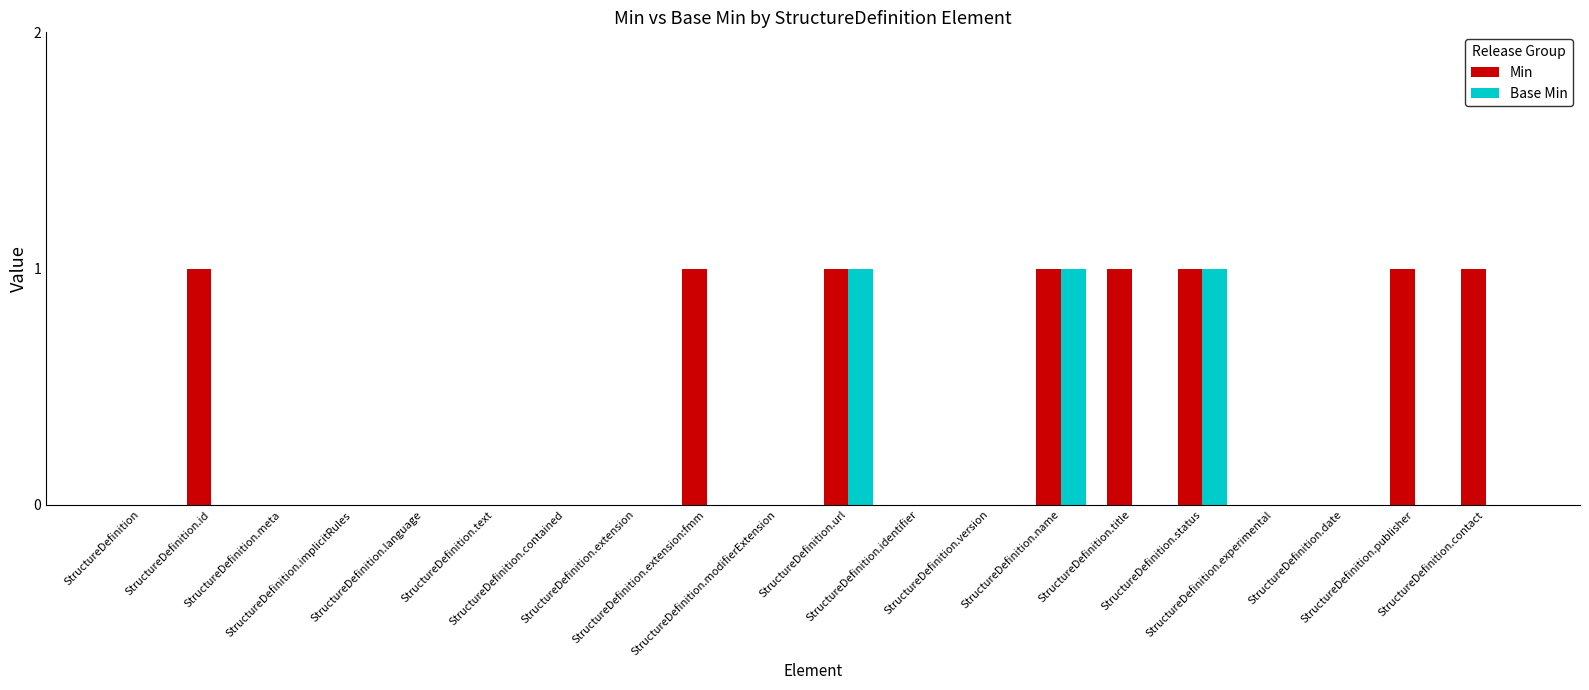

Which series has the largest total across all categories?

Min